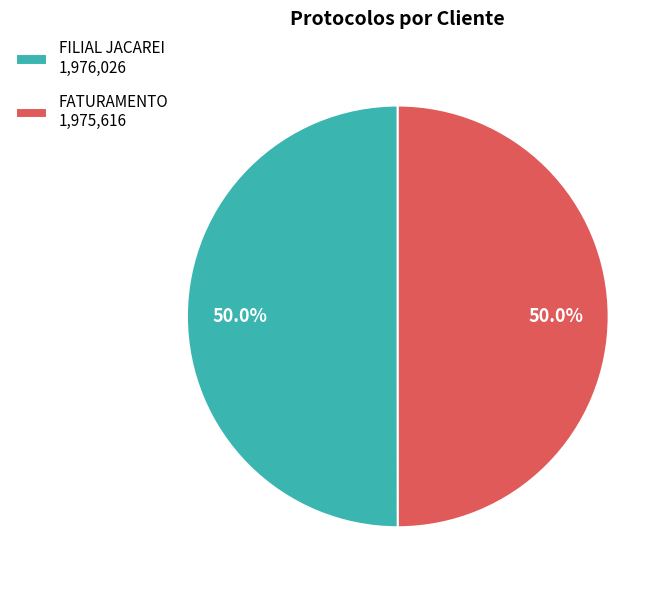

Is it true that FILIAL JACAREI is 50% of the pie?

True